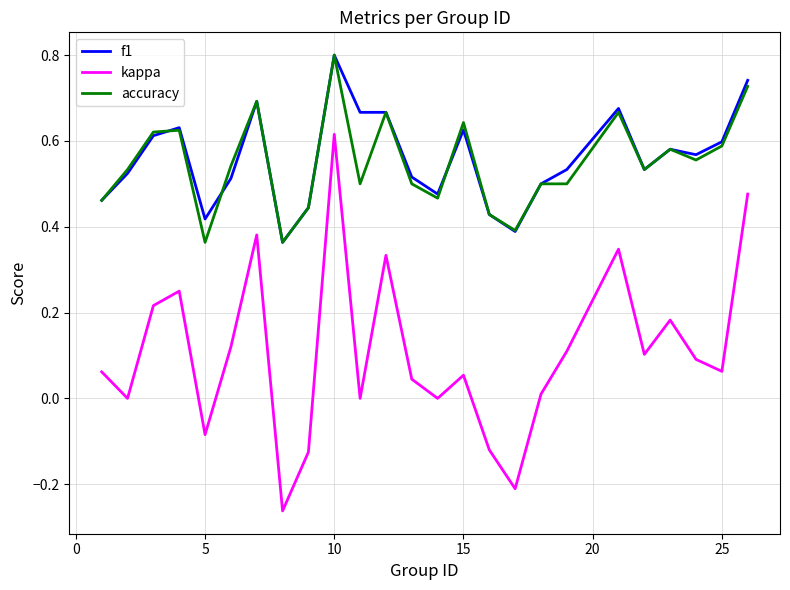

Count the number of data series in this chart.

3